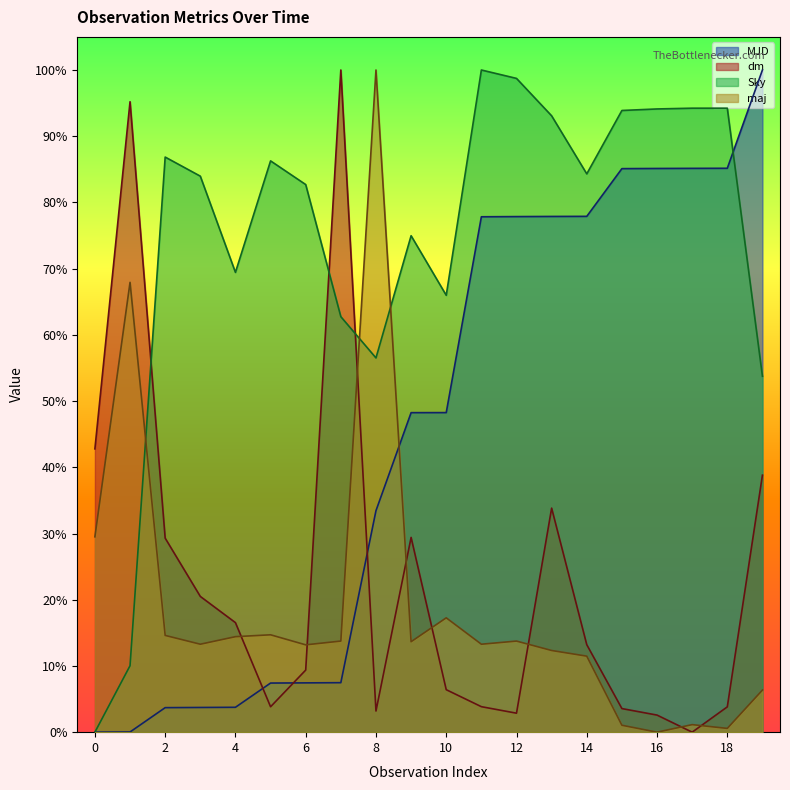

After their last crossing, which series has the higher values: dm or MJD?

MJD